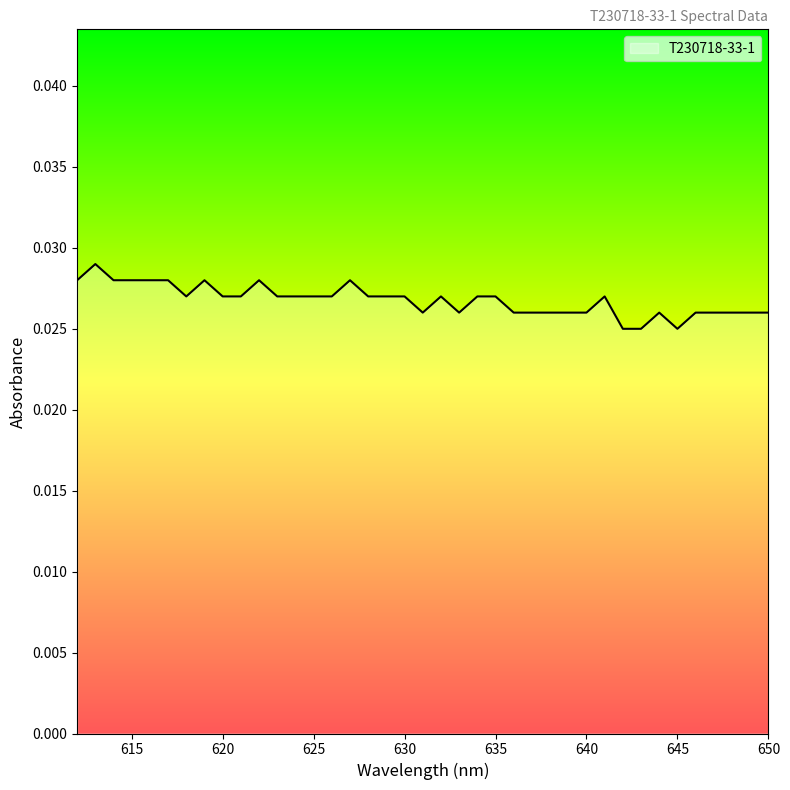

How many categories are shown in the chart?

39